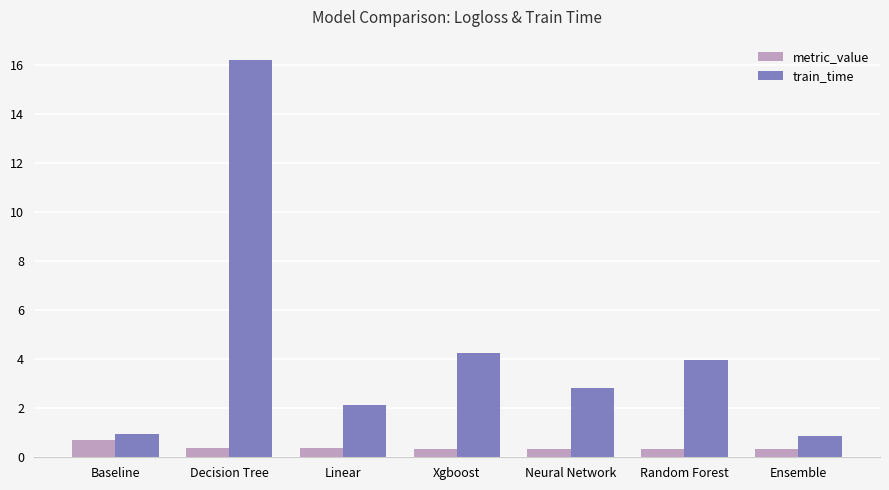

Is it true that metric_value equals 0.4 at Decision Tree?

True